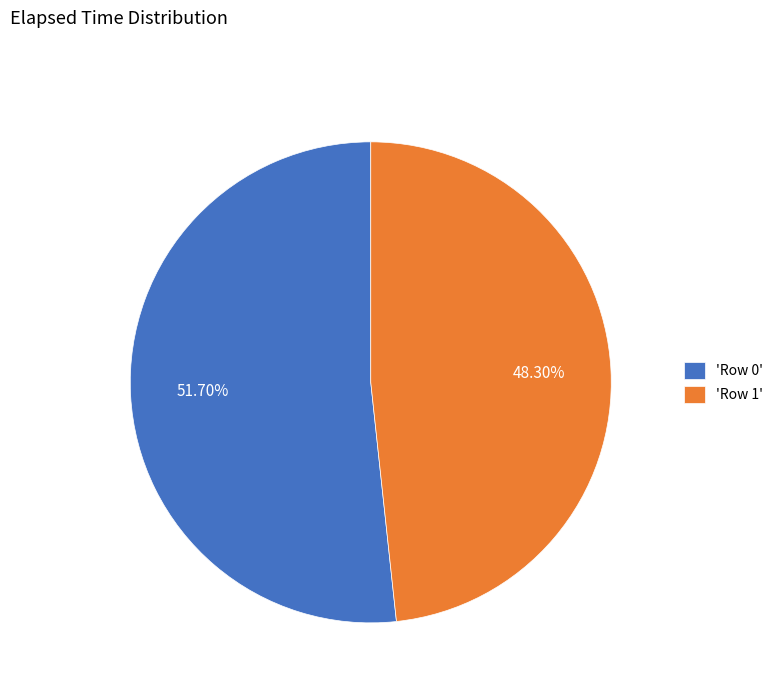

How many slices are in this pie chart?

2